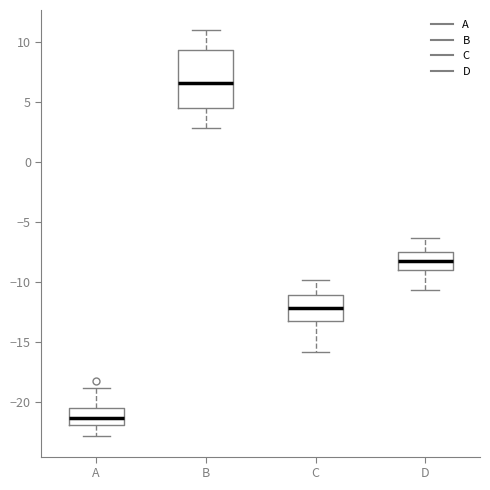

Where is the lower edge of the box for A on the y-axis? The values are not printed on the chart, so give them approximately, as read against the axis.

-22.0